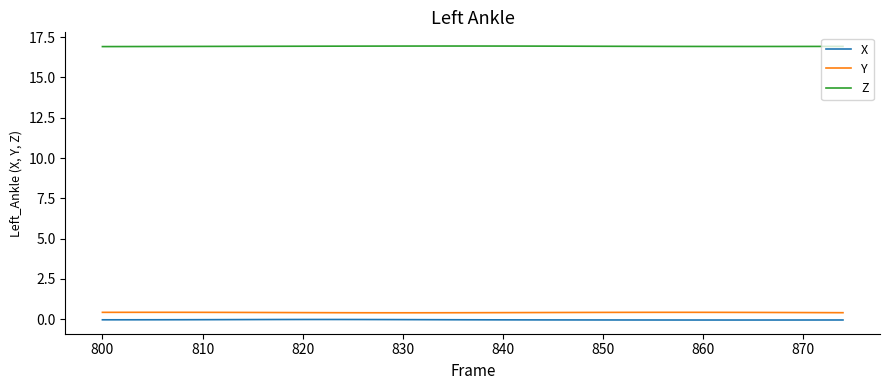

Which series has the largest total across all categories?

Z